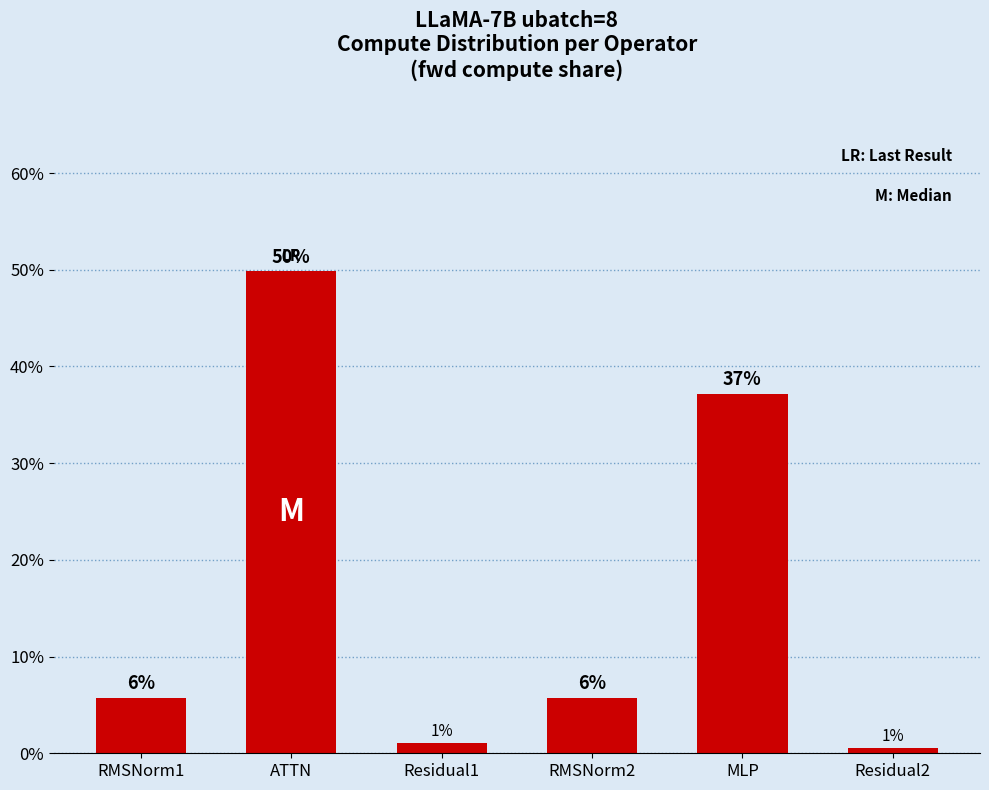

How many bars are there in total?

6